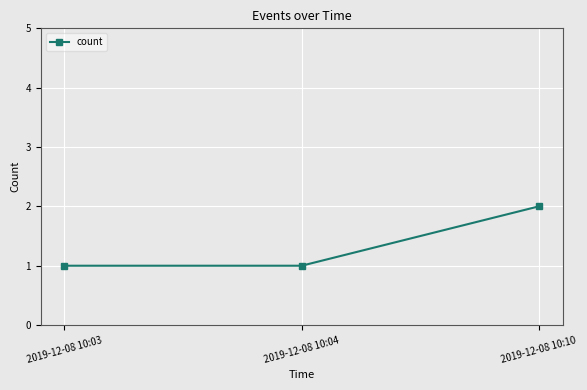

The chart shows a value of 0 at 2019-12-08 10:04. True or false?

False